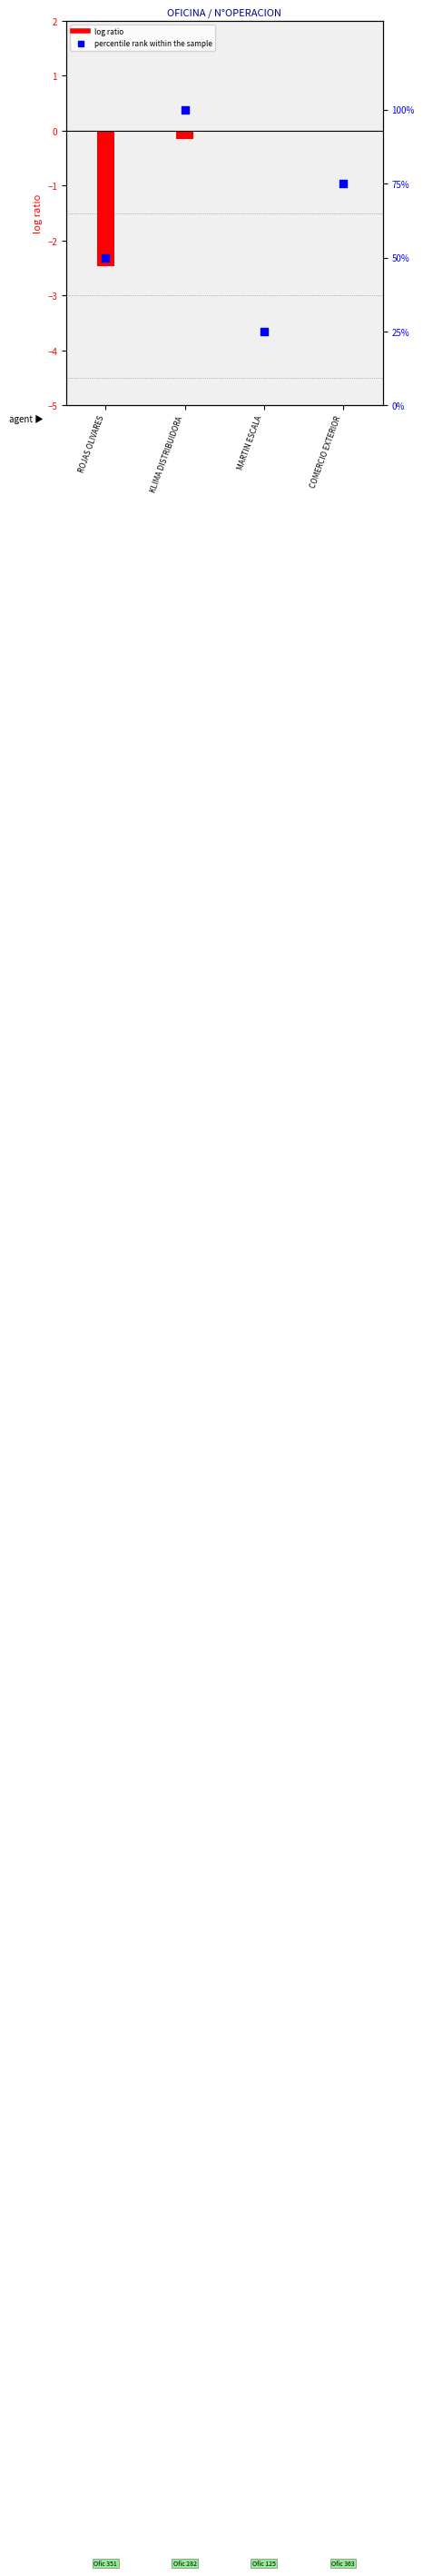

At how many categories does at least one series exceed 30?

3